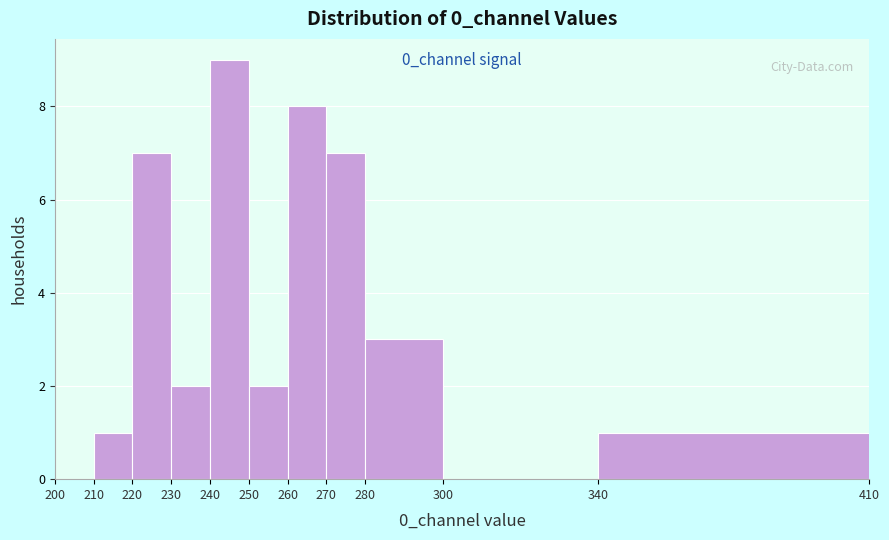

Which range on the x-axis has the tallest bar?

240 to 250